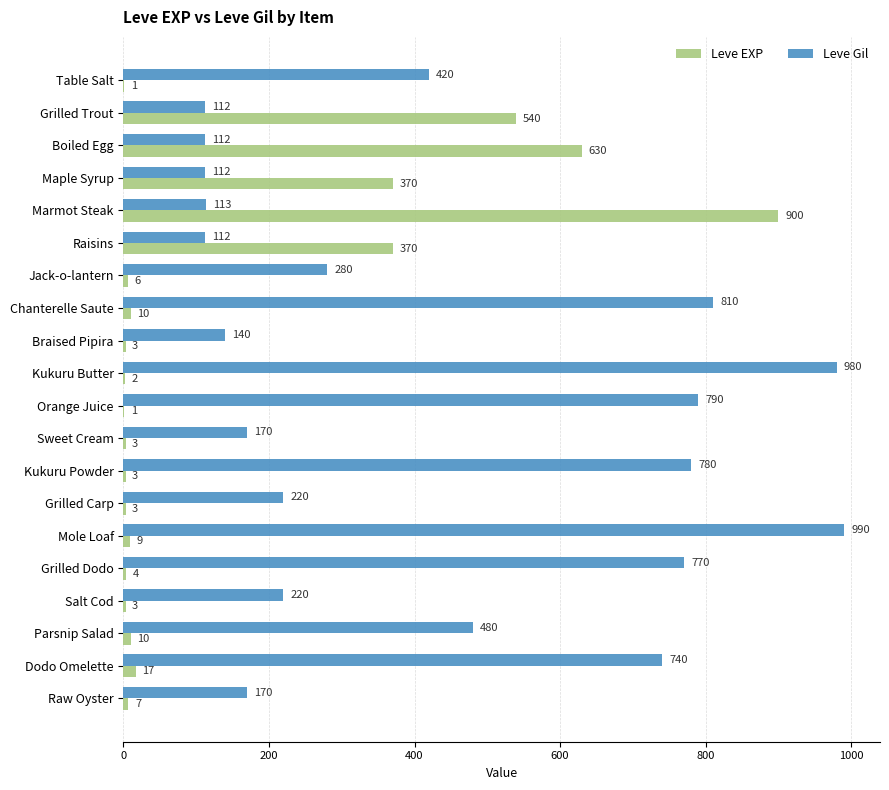

At which category is the sum across all series the highest?

Marmot Steak